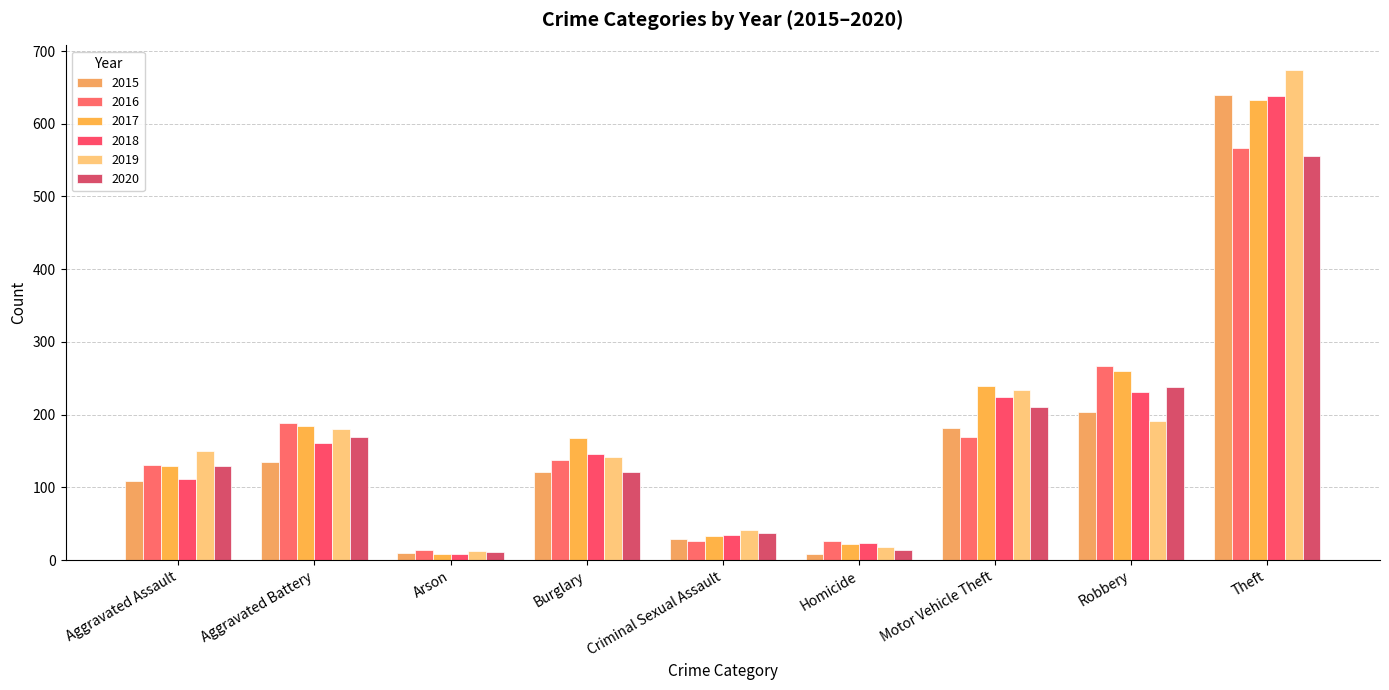

Count the number of categories in the chart.

9